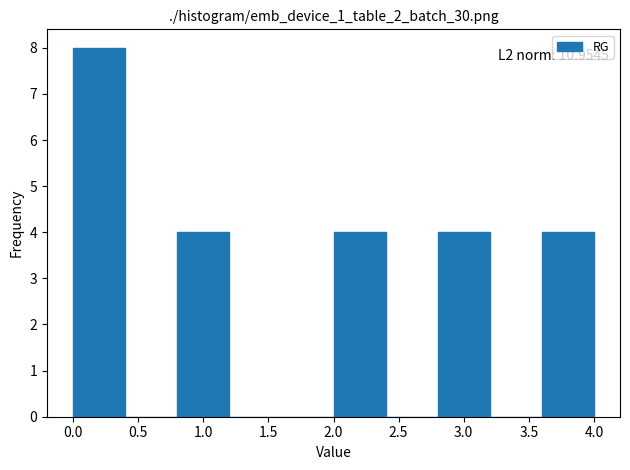

Which range on the x-axis has the tallest bar?

0.0 to 0.4